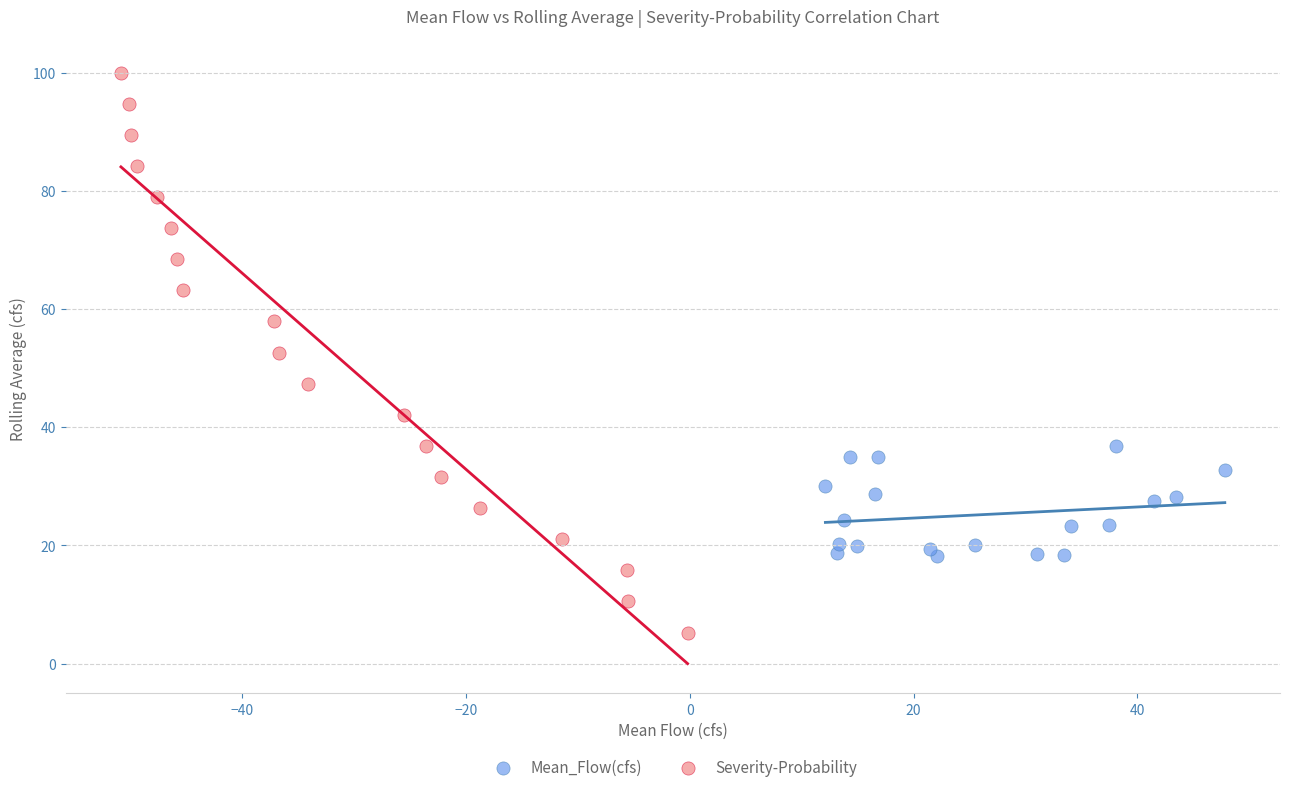

Which series reaches the maximum Y coordinate?

Severity-Probability